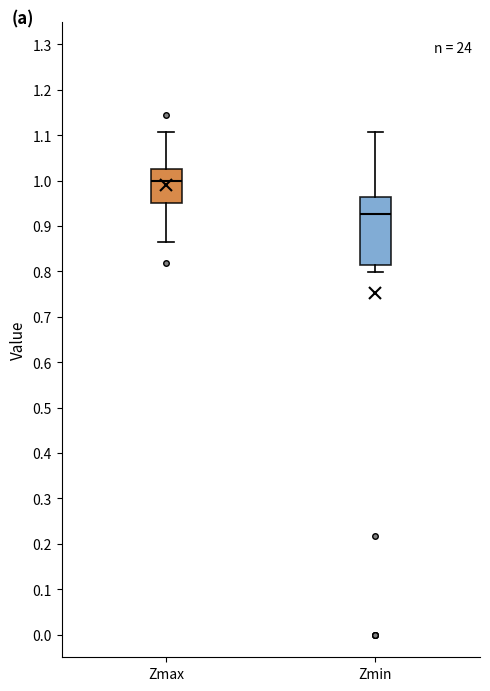

Reading left to right, transcribe this box plot: for each box, give where its median line is, the range the box spans, and where its two whiskers end, as read against the y-axis. The values are not printed on the chart, so give them approximately, as read against the axis.

Zmax: median 1.00, box 0.95 to 1.03, whiskers 0.86 to 1.11
Zmin: median 0.93, box 0.81 to 0.96, whiskers 0.80 to 1.11